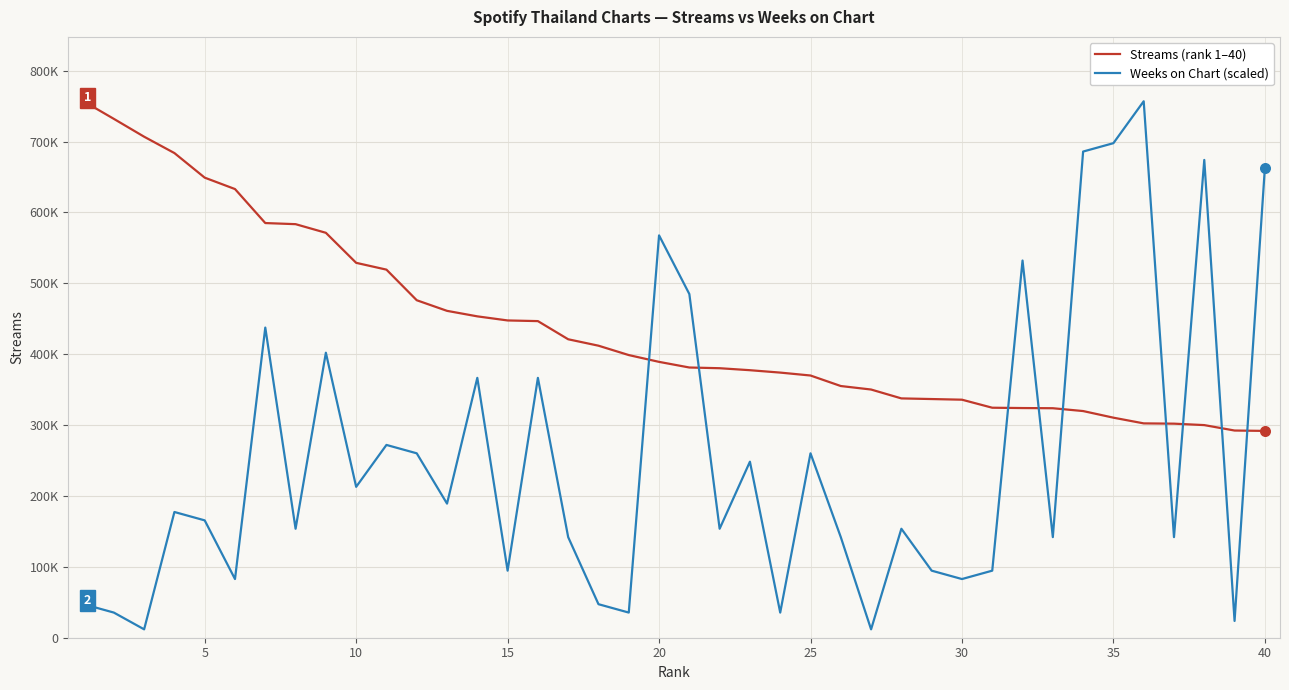

Does the chart have visible grid lines?

Yes